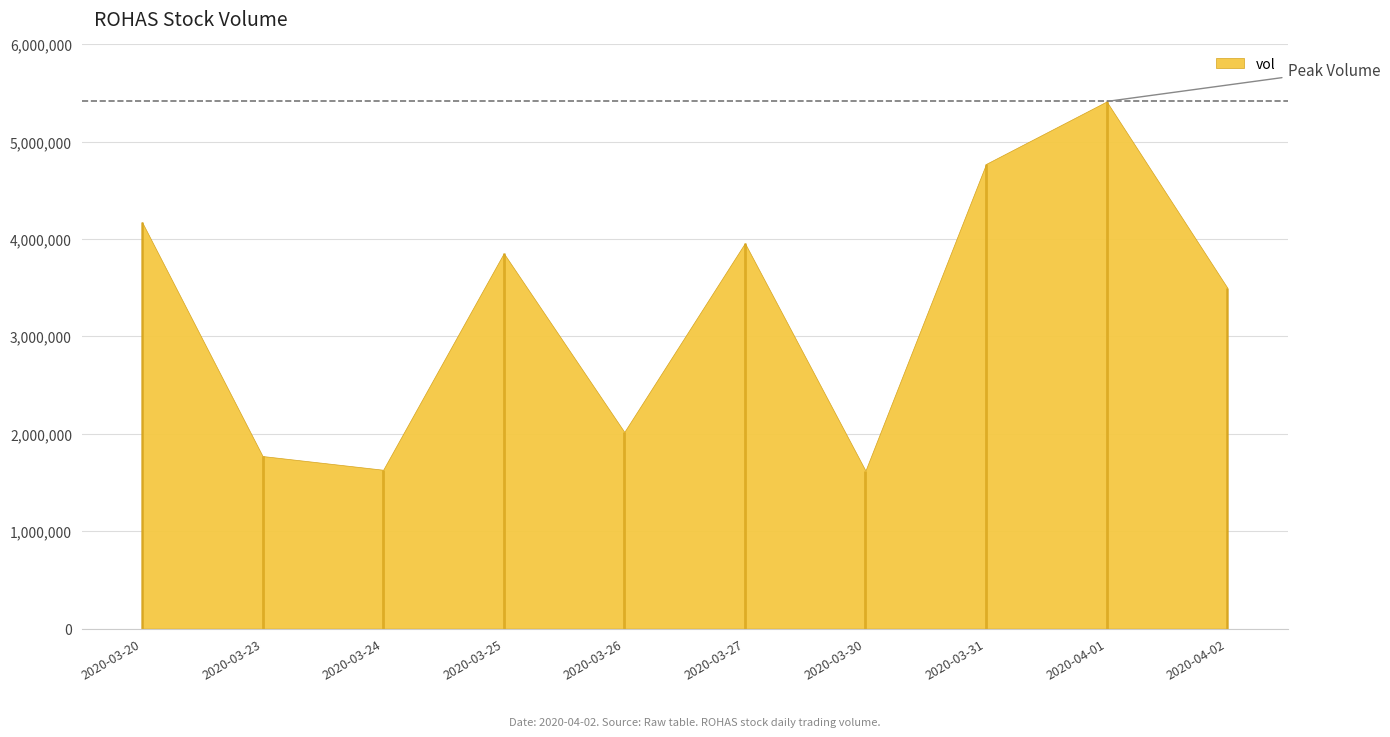

What is the smallest value displayed?

1623700